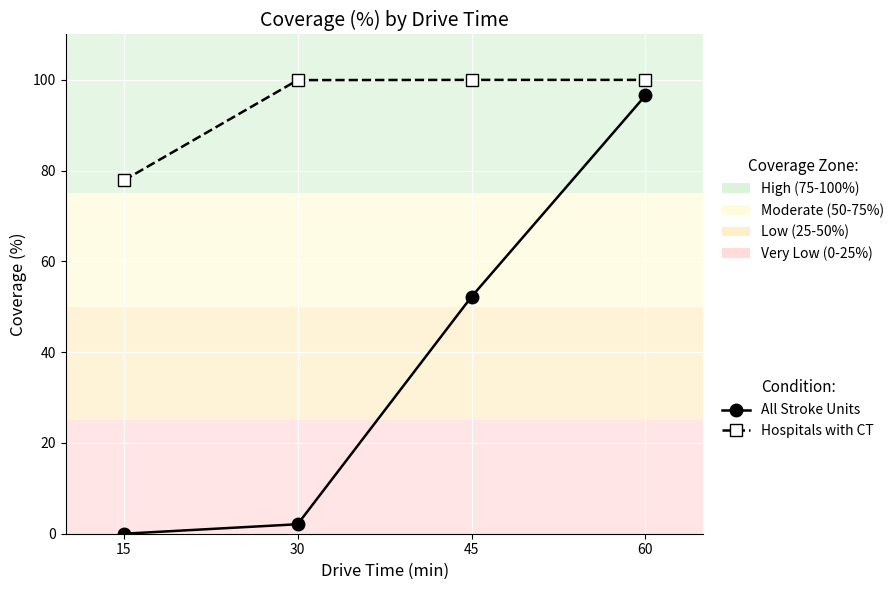

Is it true that All Stroke Units equals 20.1 at 60?

False